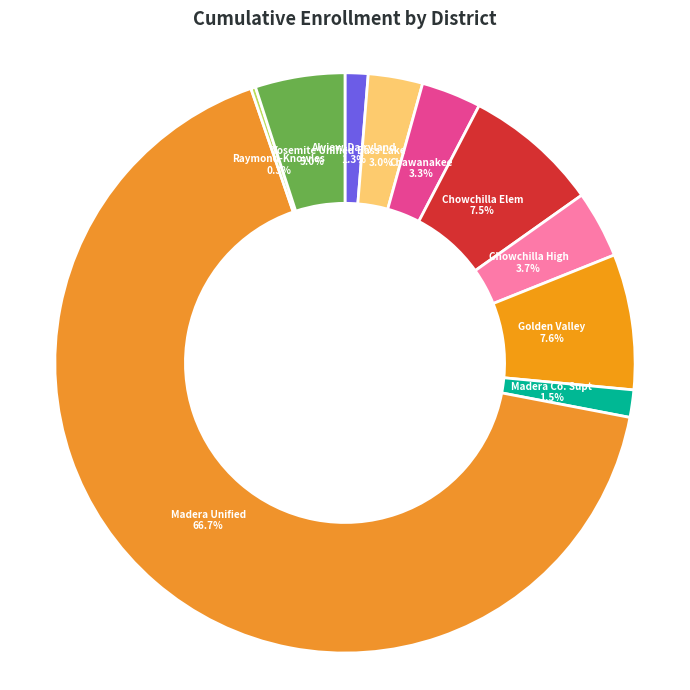

Between Golden Valley and Chowchilla High, which is larger?

Golden Valley